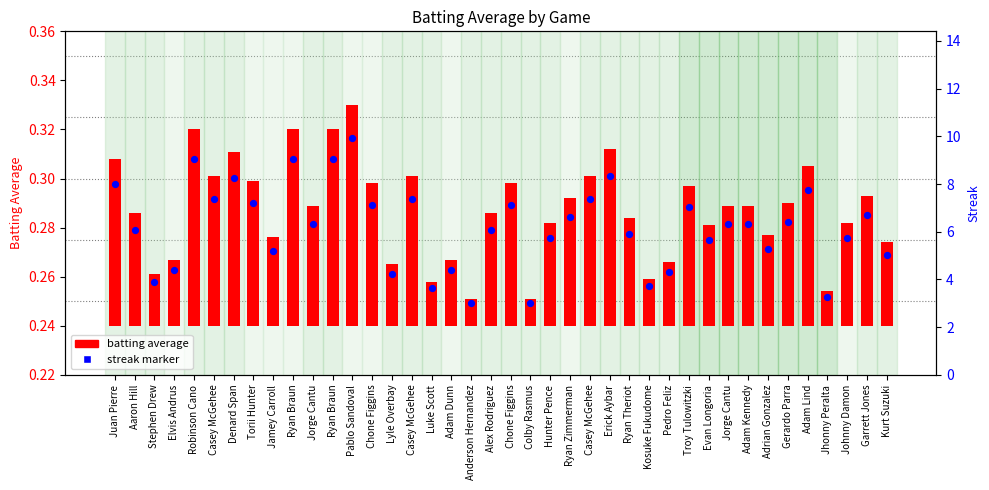

Which series has the widest spread of Y values?

batting average